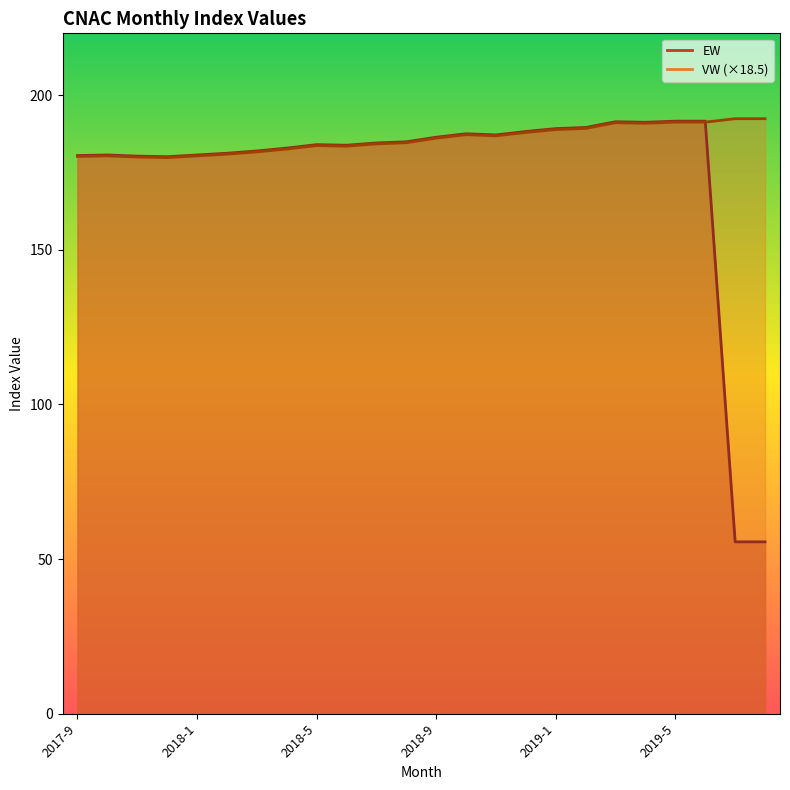

Read the VW value at 2018-2.

180.9